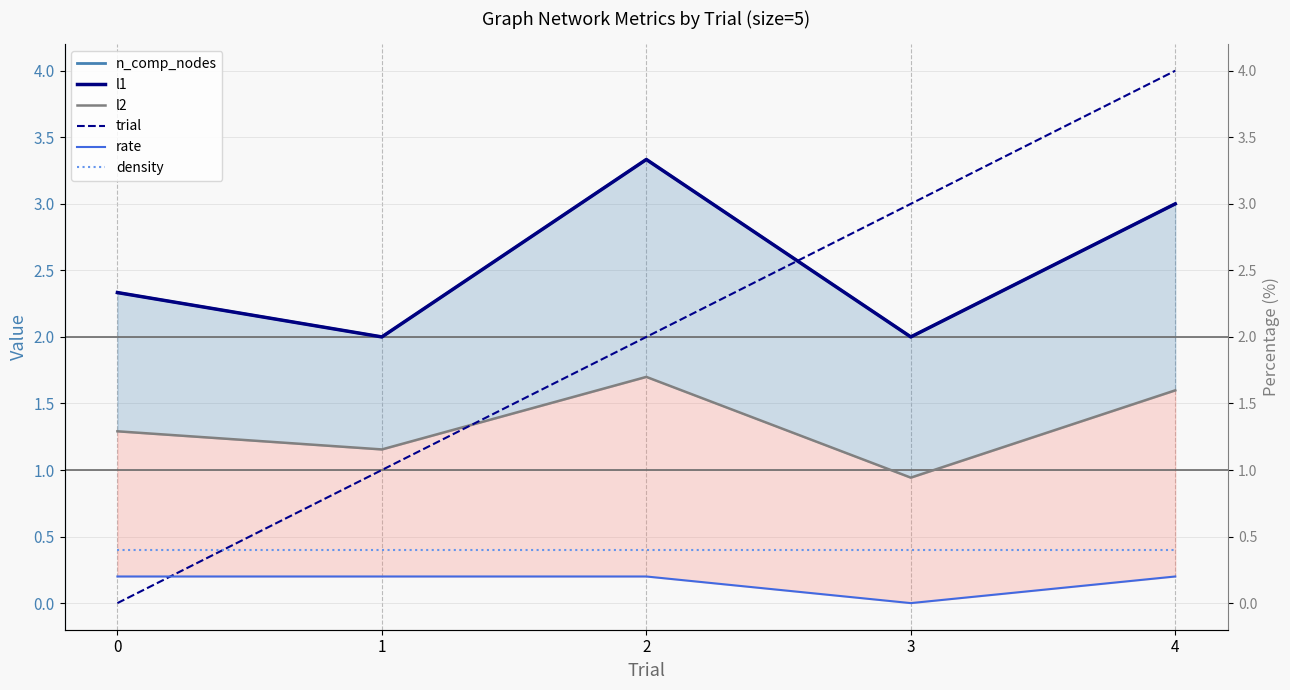

Which has a higher value, 4 or 2?

2